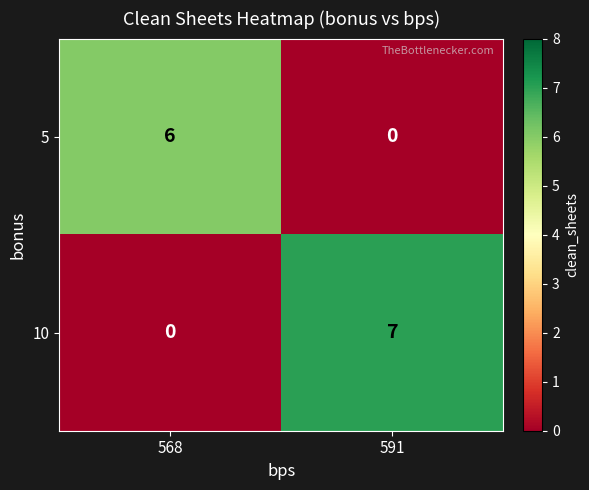

The 10 series shows 0 at 568. True or false?

True